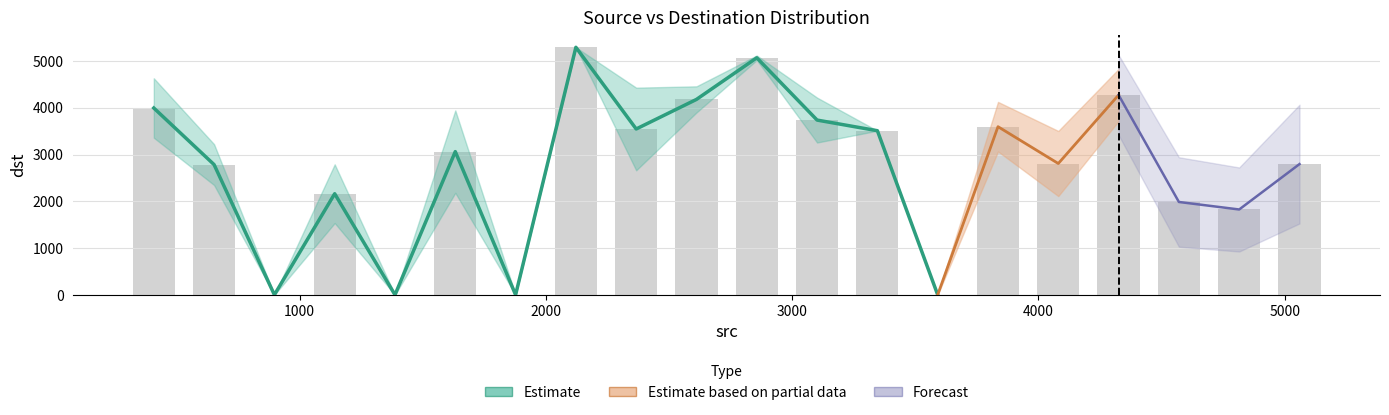

Does the chart contain any negative values?

No